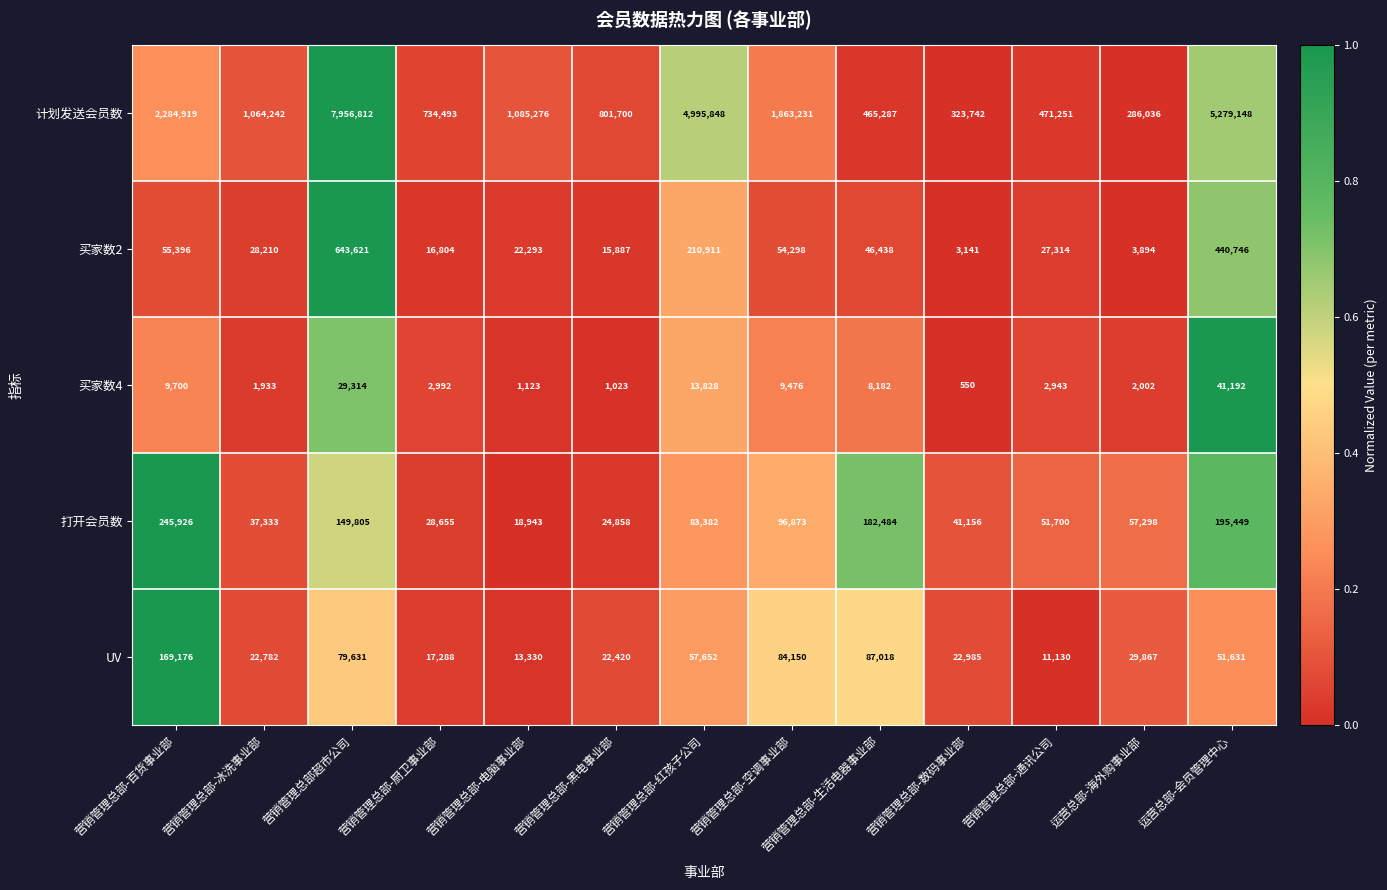

Which label corresponds to the smallest value in the chart?

营销管理总部-数码事业部